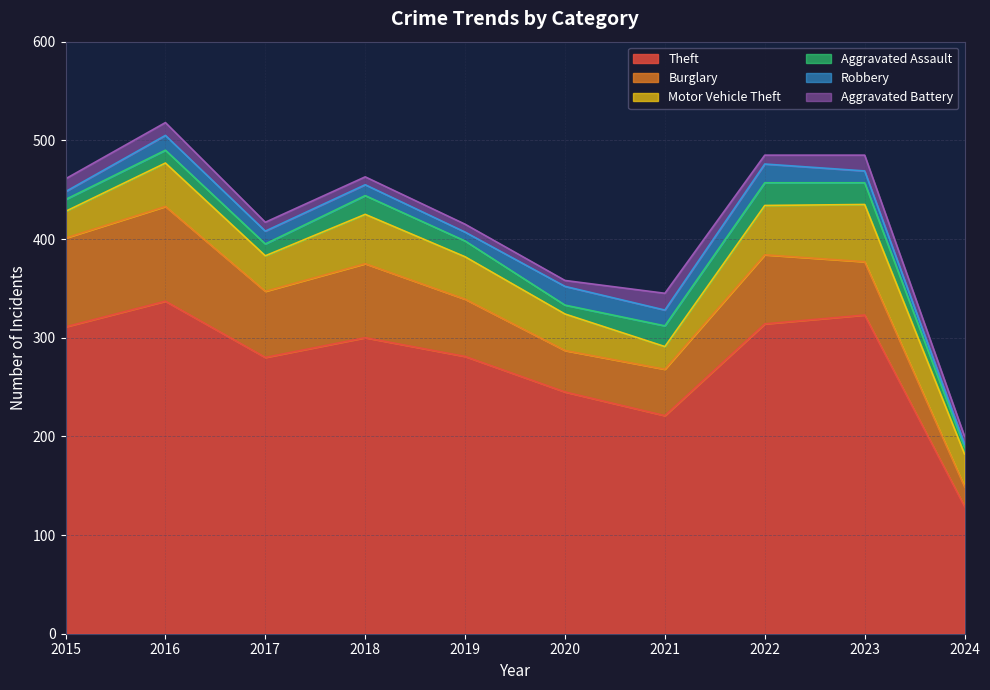

What is the highest value of the Theft series?

337